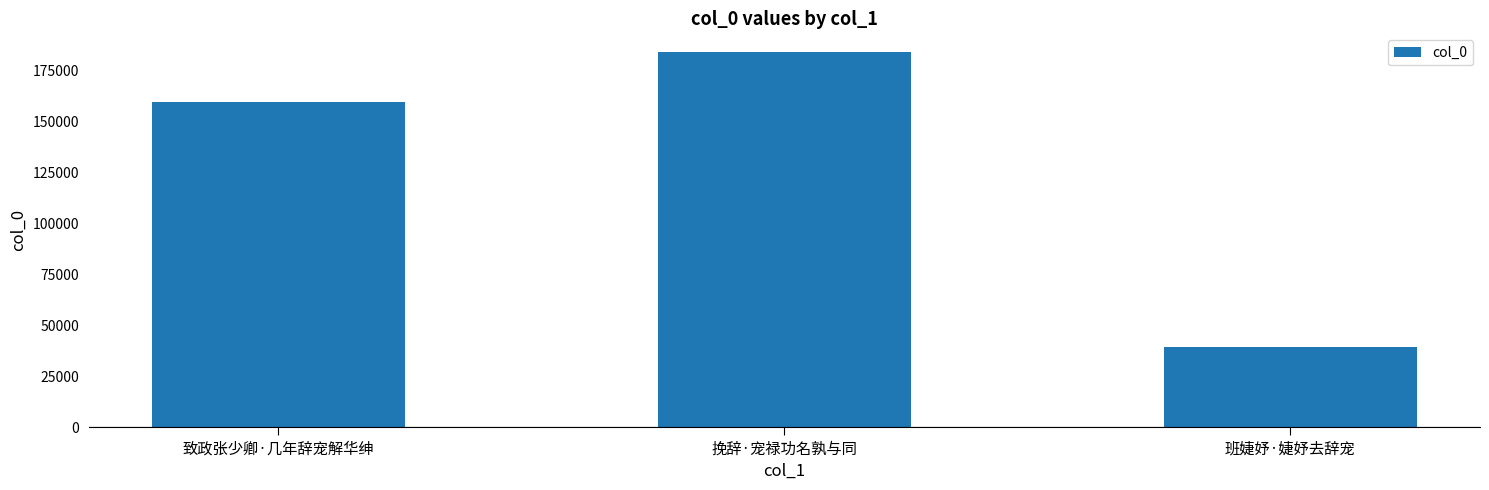

How many distinct data groups are displayed?

1